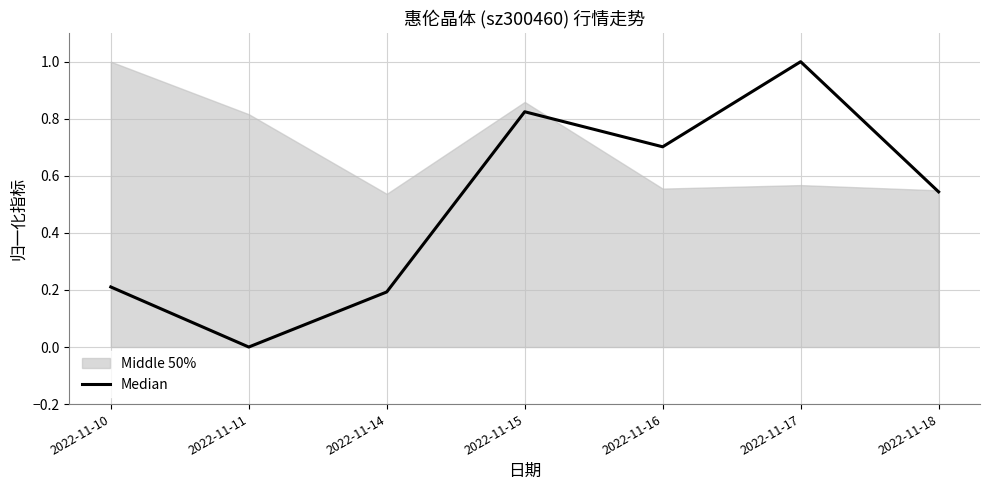

How many values are above zero?

6